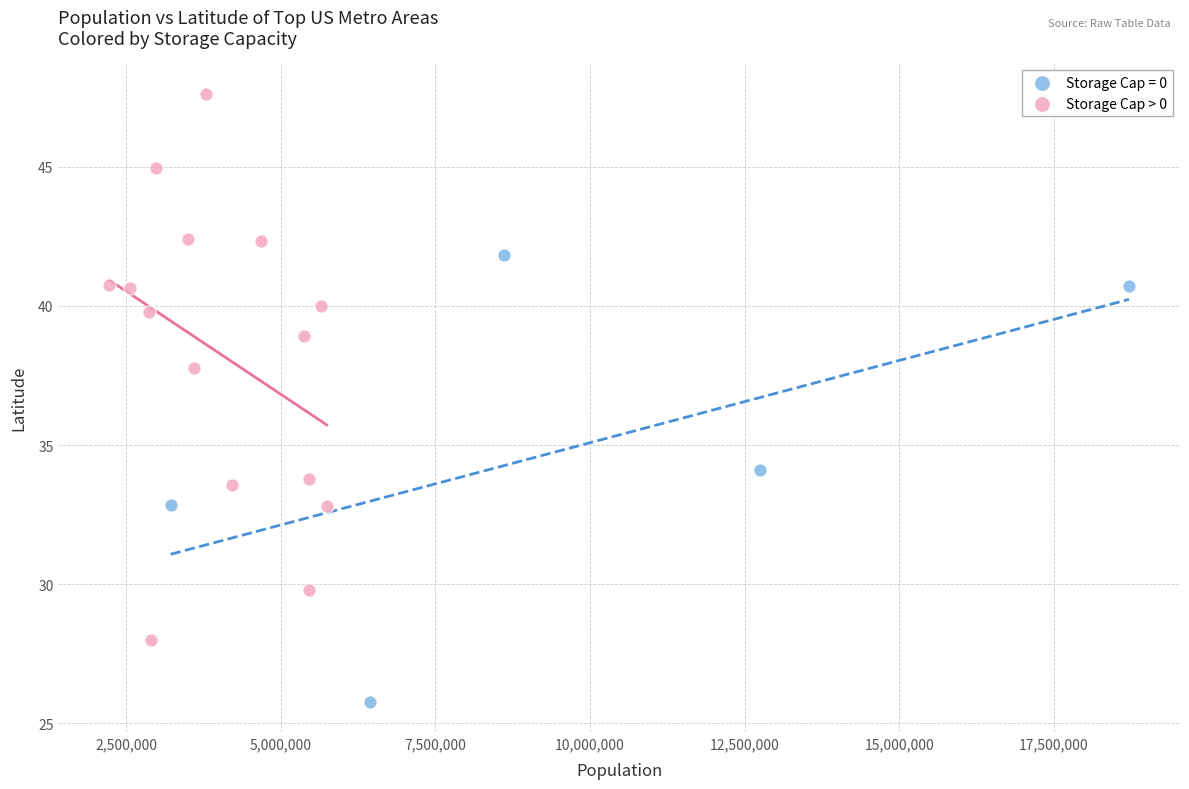

Which series reaches the maximum Y coordinate?

Storage Cap > 0